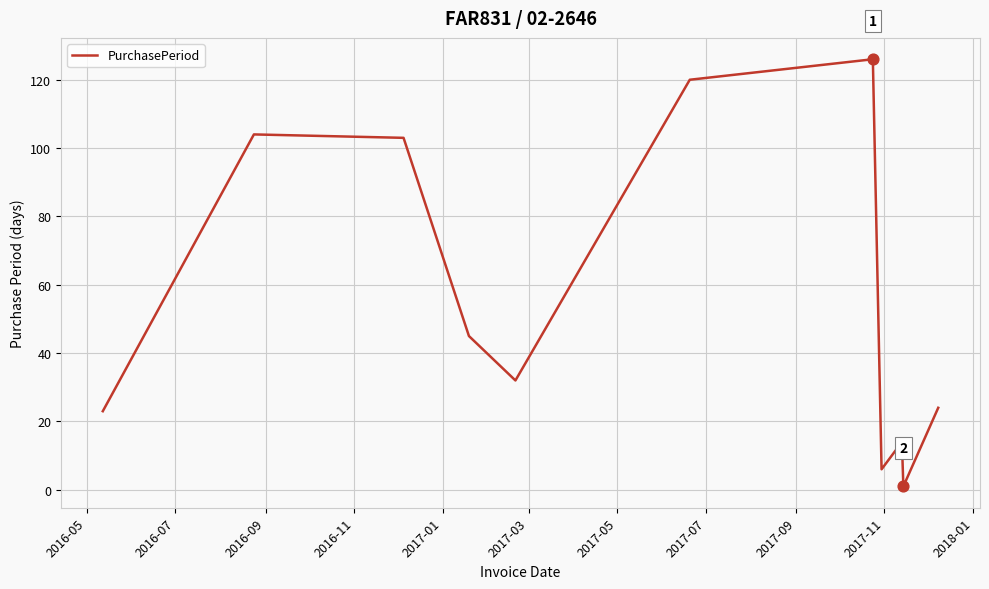

What is the maximum value shown in the chart?

126